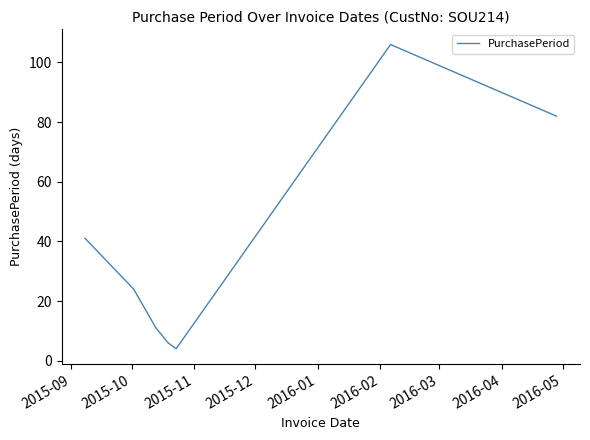

How many interior local valleys (lower than both neighbors) does the data have?

1